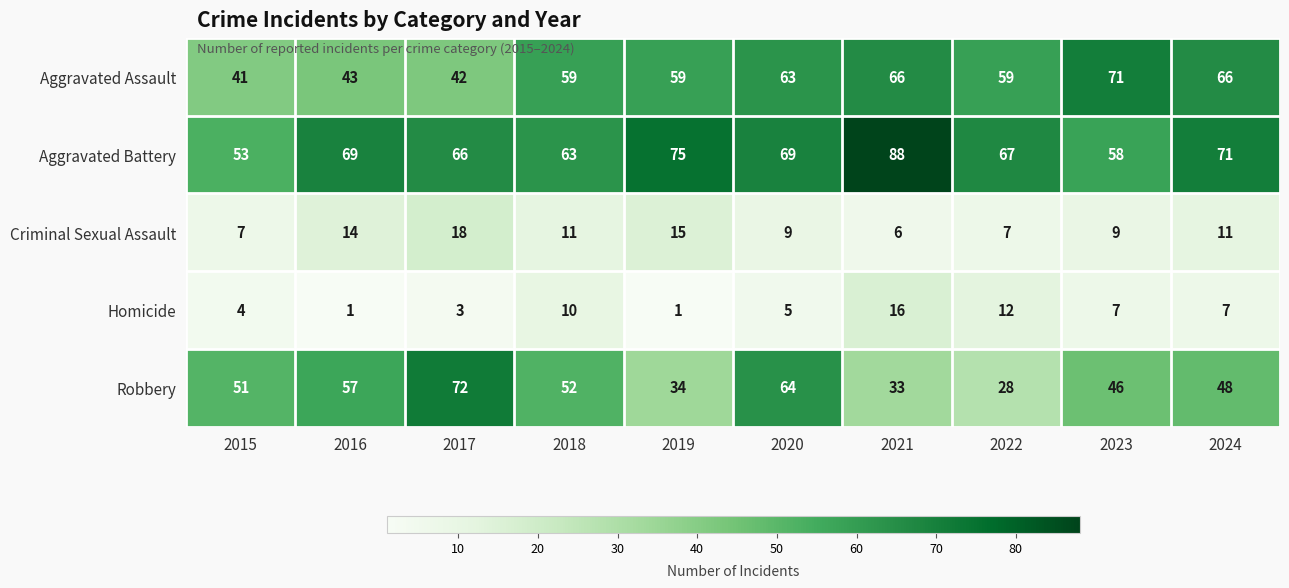

Rank the series by their maximum value, from highest to lowest.

Aggravated Battery, Robbery, Aggravated Assault, Criminal Sexual Assault, Homicide